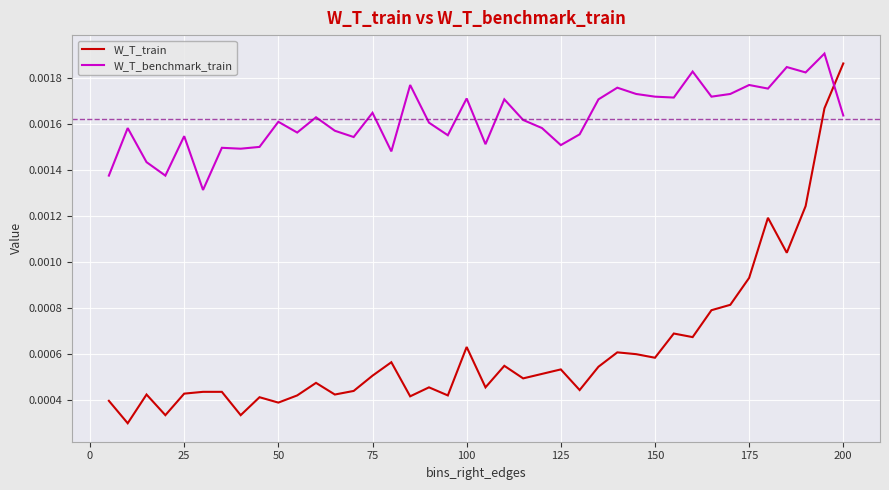

In W_T_train, how many points are lower than both neighbors (excluding endpoints)?

13